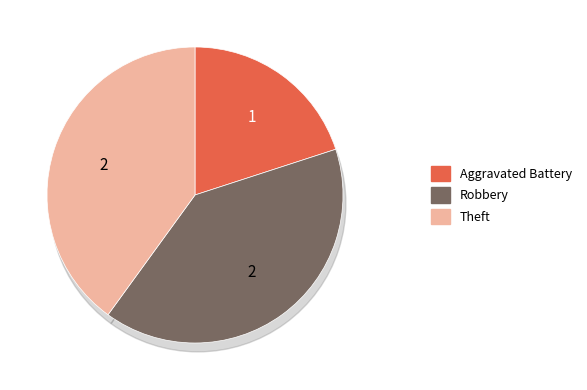

Is it true that Aggravated Battery is 20% of the pie?

True